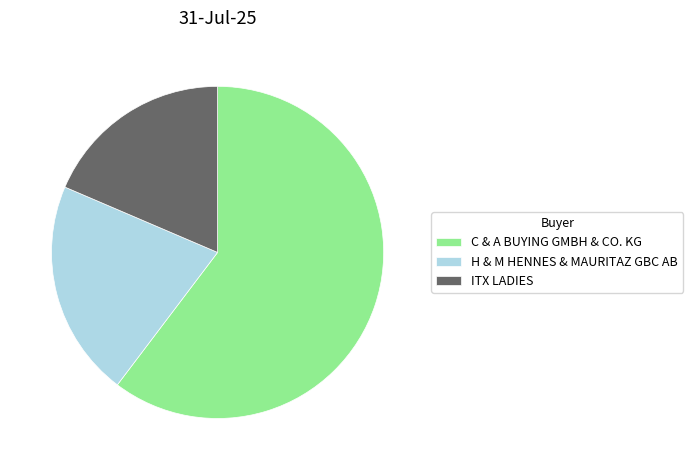

Which slice represents more than half of the pie?

C & A BUYING GMBH & CO. KG